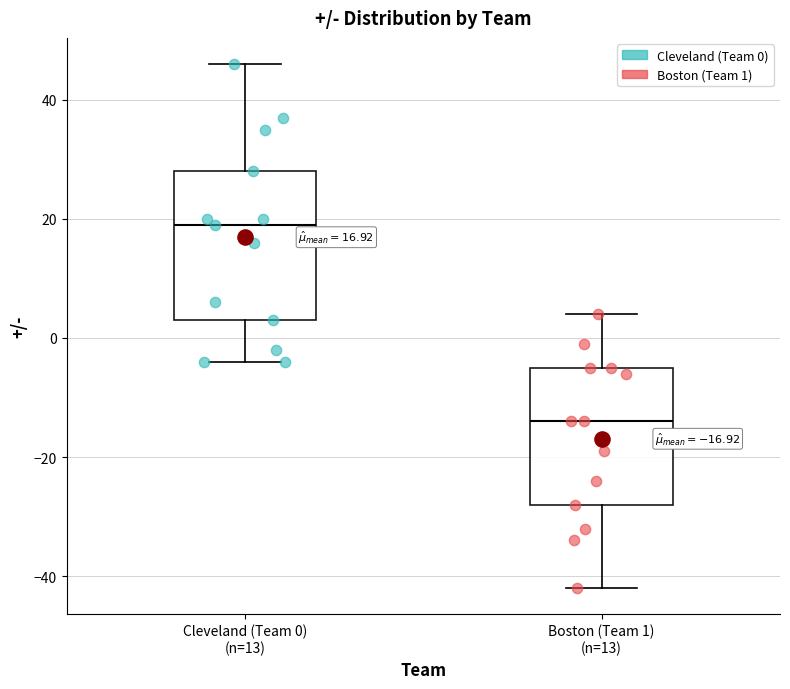

Which box's median line is the highest?

Cleveland (Team 0) (n=13)